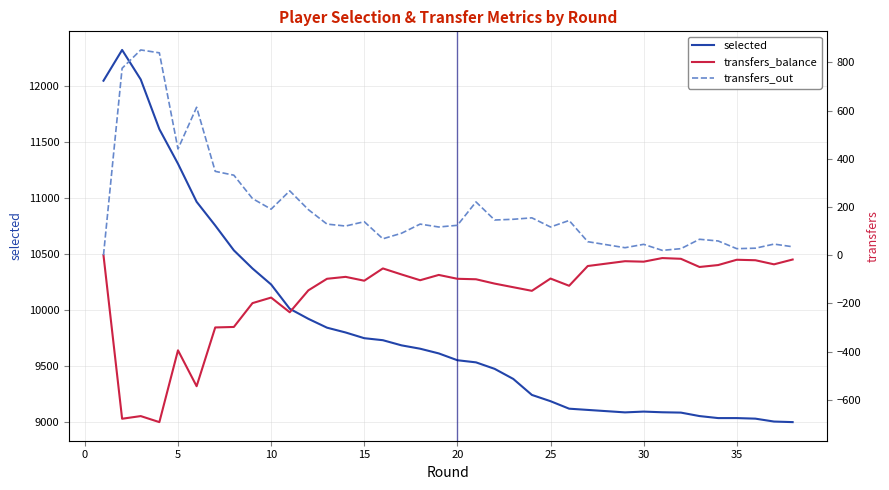

In transfers_out, how many points are higher than both neighbors (excluding endpoints)?

11